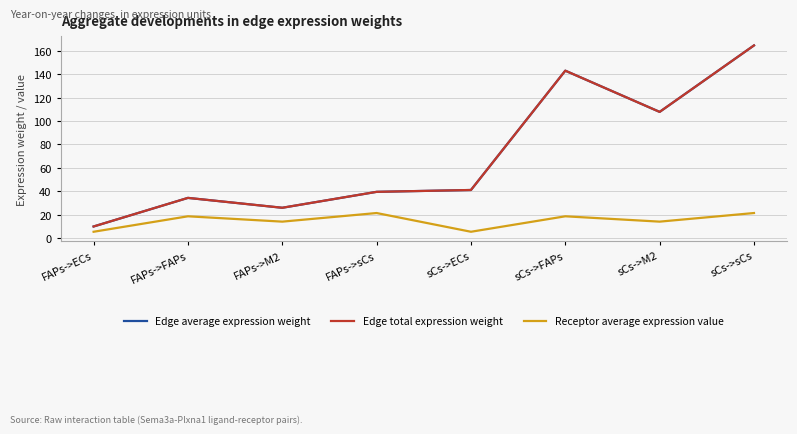

What is the difference between the second highest and second lowest values in the Edge average expression weight series?

117.1